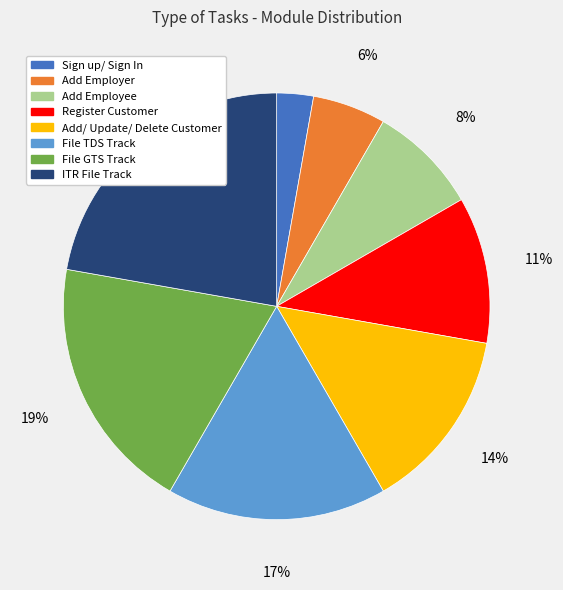

Is there any slice that represents more than half of the pie?

No